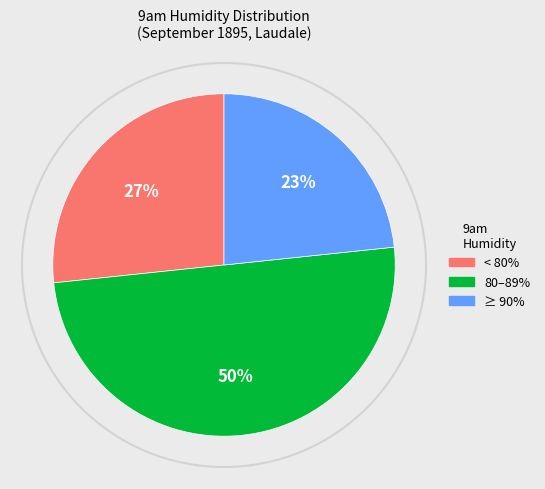

To the nearest percent, what is the average slice percentage?

33%